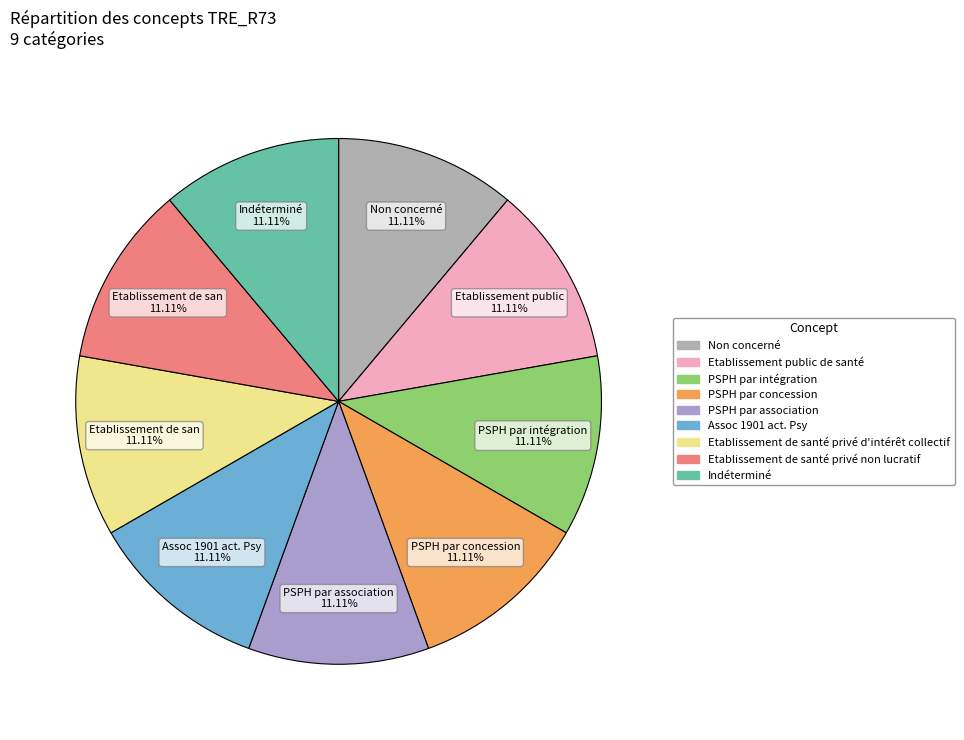

To the nearest percent, what portion does Assoc 1901 act. Psy represent?

11%